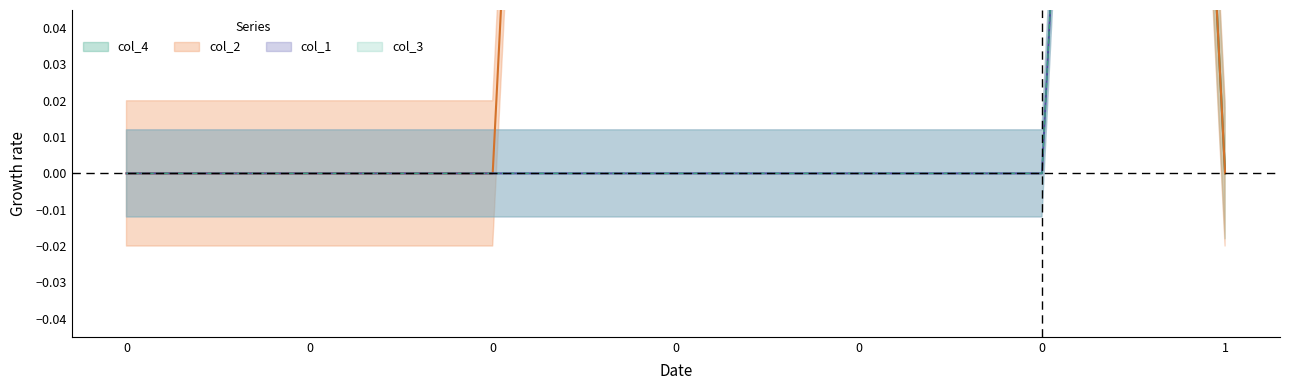

Rank the series at 0 from lowest to highest value.

col_2, col_3, col_4, col_1